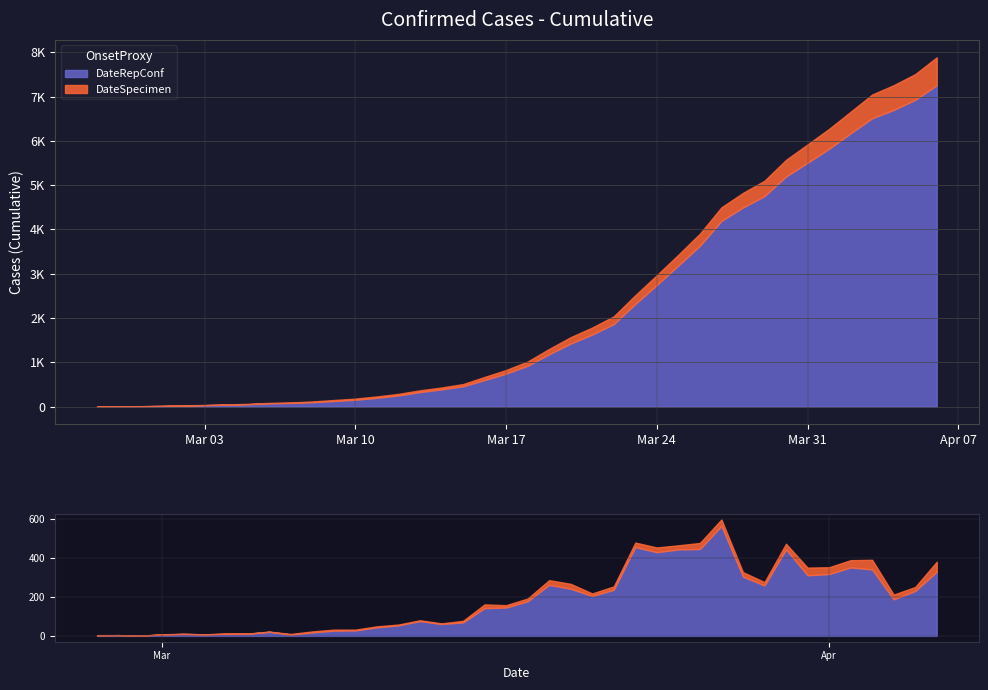

Reading left to right, extract all data points from this chart.

0: 2020-02-27=2	2020-02-28=4	2020-02-29=1	2020-03-01=7	2020-03-02=10	2020-03-03=8	2020-03-04=10	2020-03-05=11	2020-03-06=21	2020-03-07=7	2020-03-08=18	2020-03-09=27	2020-03-10=28	2020-03-11=44	2020-03-12=54	2020-03-13=76	2020-03-14=61	2020-03-15=69	2020-03-16=142	2020-03-17=145	2020-03-18=177	2020-03-19=261	2020-03-20=241	2020-03-21=204	2020-03-22=236	2020-03-23=454	2020-03-24=428	2020-03-25=442	2020-03-26=444	2020-03-27=562	2020-03-28=303	2020-03-29=258	2020-03-30=442	2020-03-31=310	2020-04-01=316	2020-04-02=350	2020-04-03=340	2020-04-04=187	2020-04-05=230	2020-04-06=328
1: 2020-02-27=2	2020-02-28=0	2020-02-29=0	2020-03-01=1	2020-03-02=1	2020-03-03=0	2020-03-04=3	2020-03-05=1	2020-03-06=1	2020-03-07=3	2020-03-08=5	2020-03-09=5	2020-03-10=4	2020-03-11=5	2020-03-12=4	2020-03-13=4	2020-03-14=3	2020-03-15=8	2020-03-16=19	2020-03-17=12	2020-03-18=14	2020-03-19=24	2020-03-20=25	2020-03-21=13	2020-03-22=17	2020-03-23=23	2020-03-24=24	2020-03-25=21	2020-03-26=31	2020-03-27=33	2020-03-28=23	2020-03-29=17	2020-03-30=29	2020-03-31=39	2020-04-01=35	2020-04-02=37	2020-04-03=49	2020-04-04=24	2020-04-05=20	2020-04-06=51